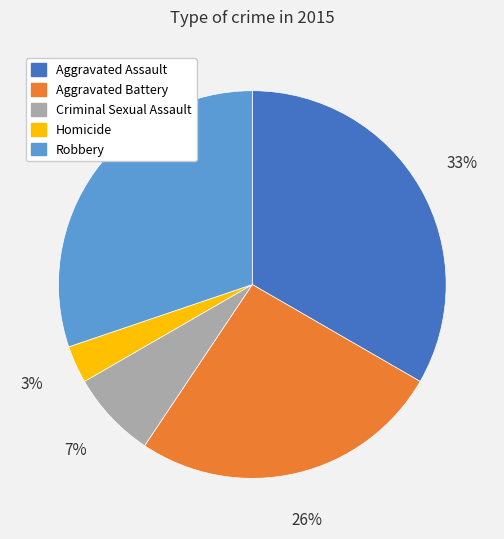

True or false: Robbery accounts for 41% of the total.

False